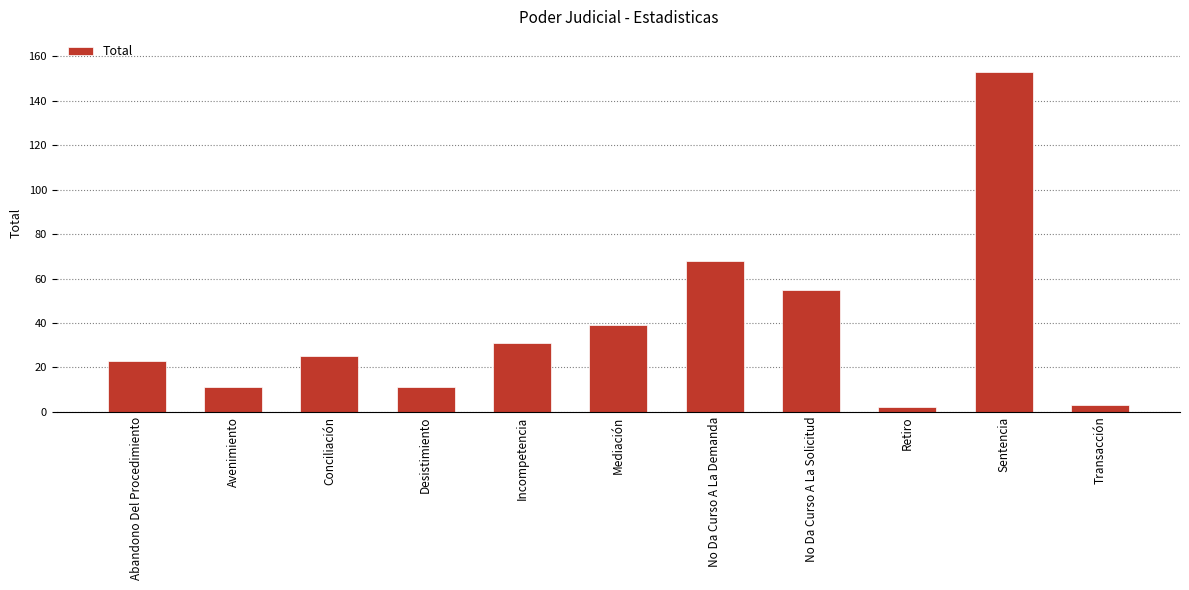

What is the difference between the maximum and second lowest values?

150